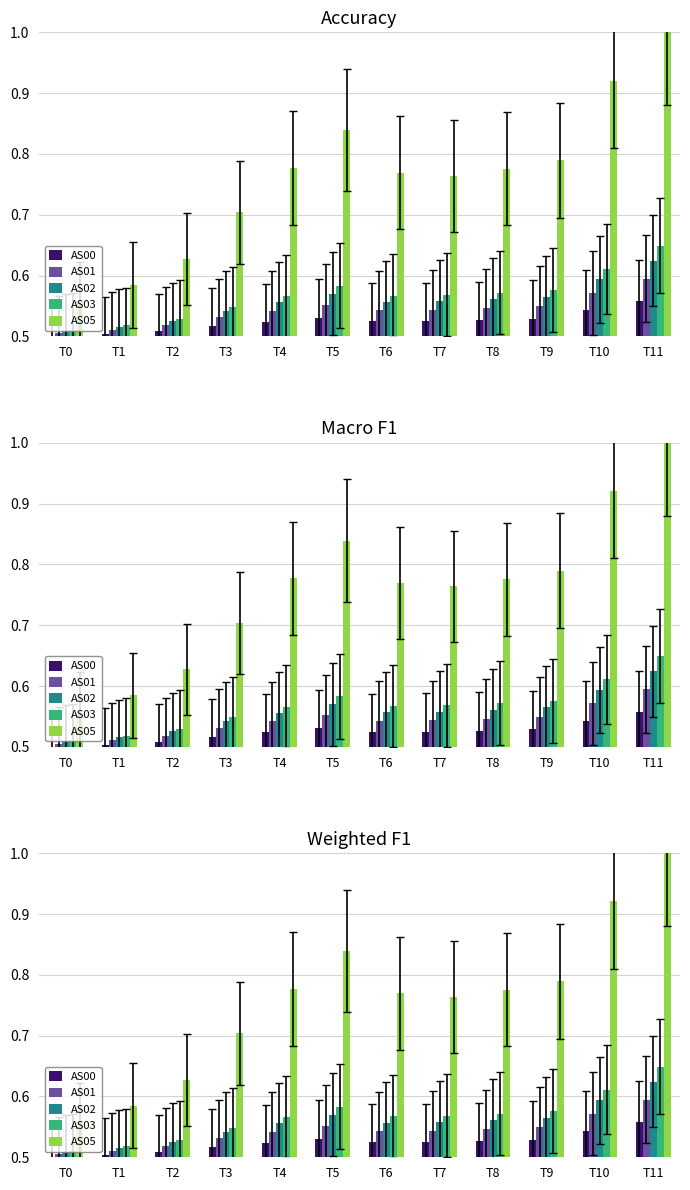

What is the value of the AS00 bar at the 5th from the left?

0.5